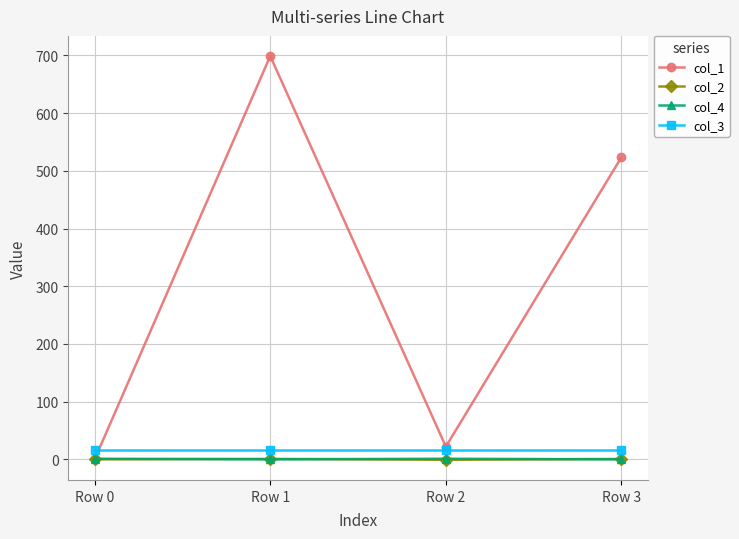

What is the total value across all series at Row 3?

540.3